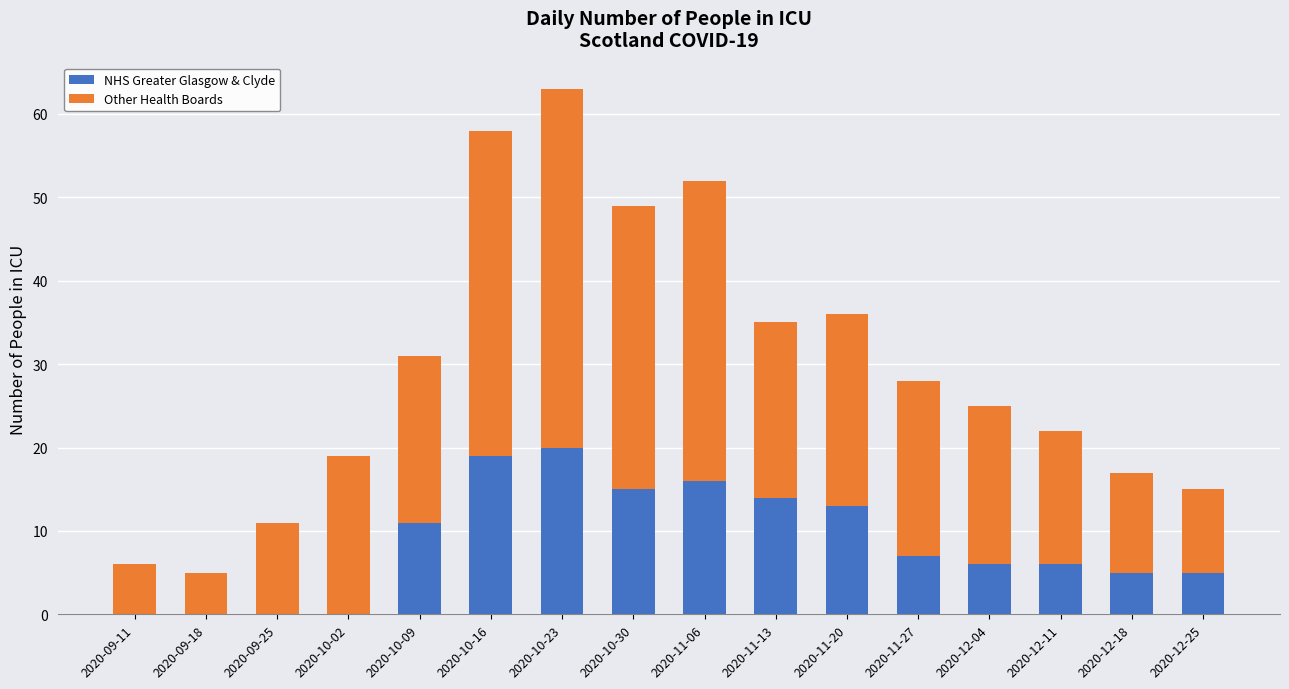

The value of NHS Greater Glasgow & Clyde at 2020-10-02 is -9. True or false?

False